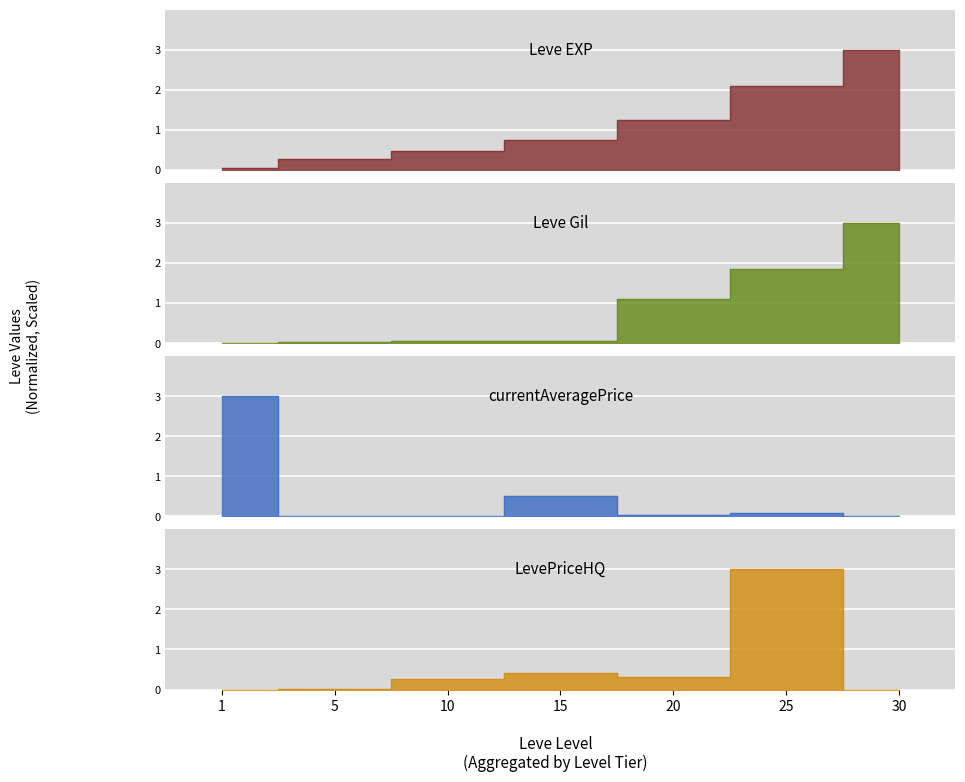

After their last crossing, which series has the higher values: LevePriceHQ or Leve Gil?

Leve Gil